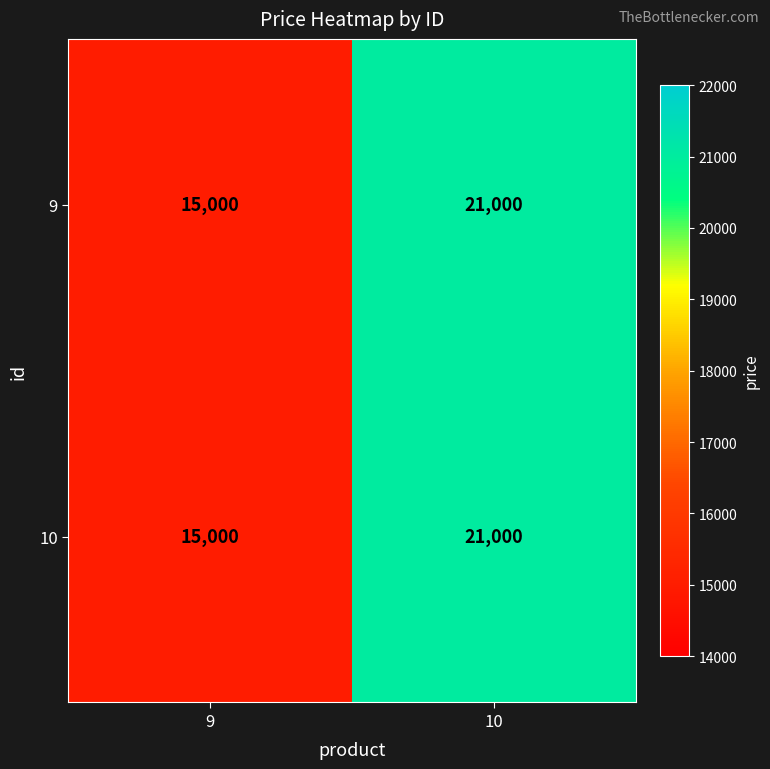

Reading left to right, what are all the values shown in this chart?

9: 15000	21000
10: 15000	21000